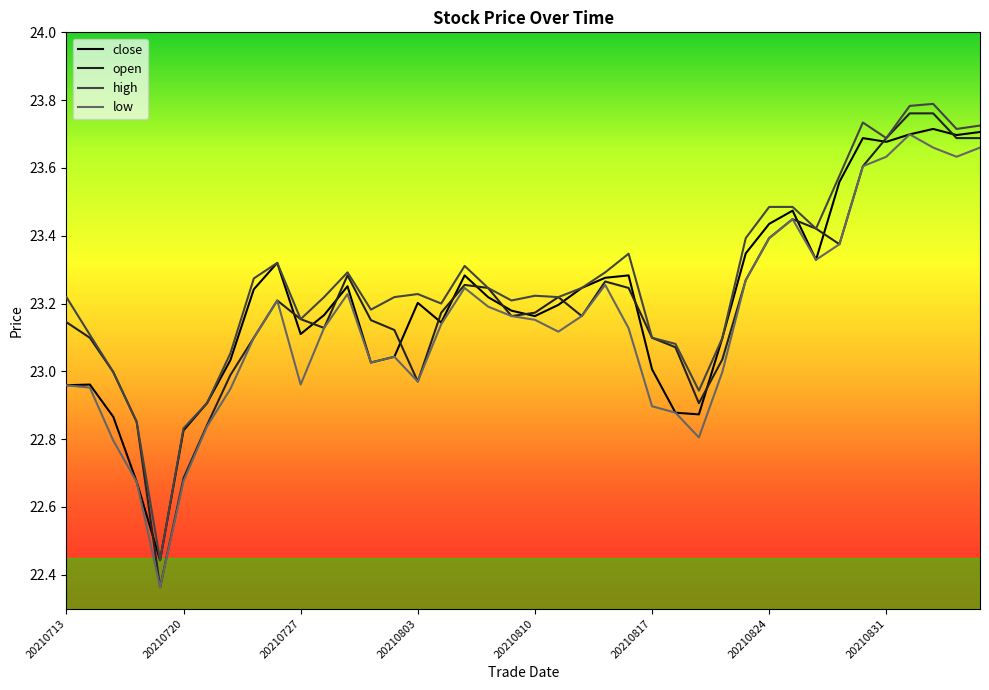

Which series has the widest spread of values?

open